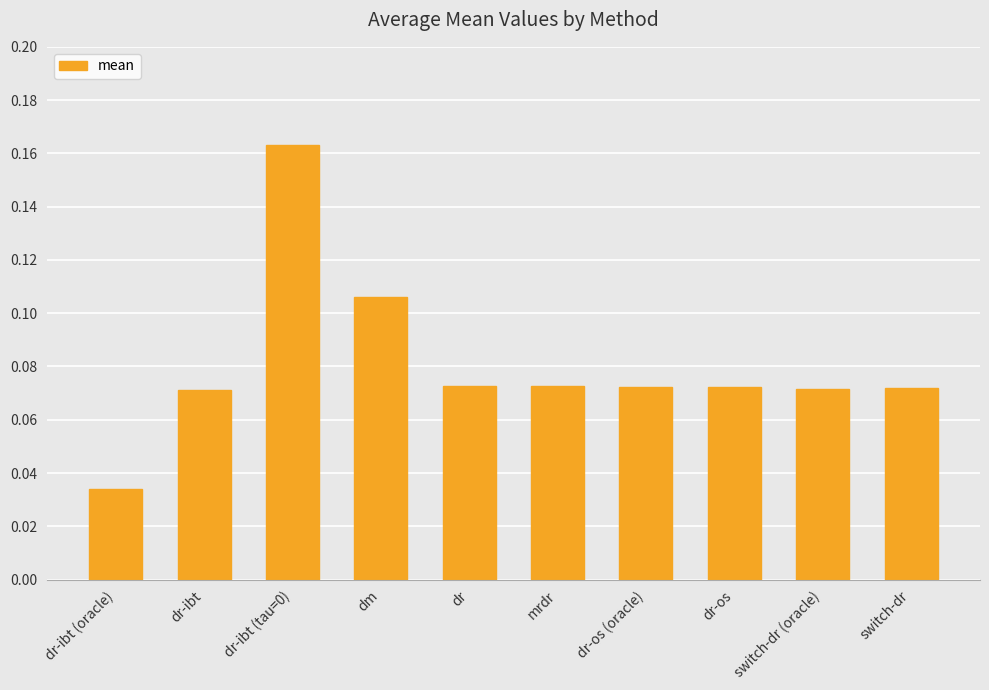

What position from the right is dr-ibt (tau=0)?

8